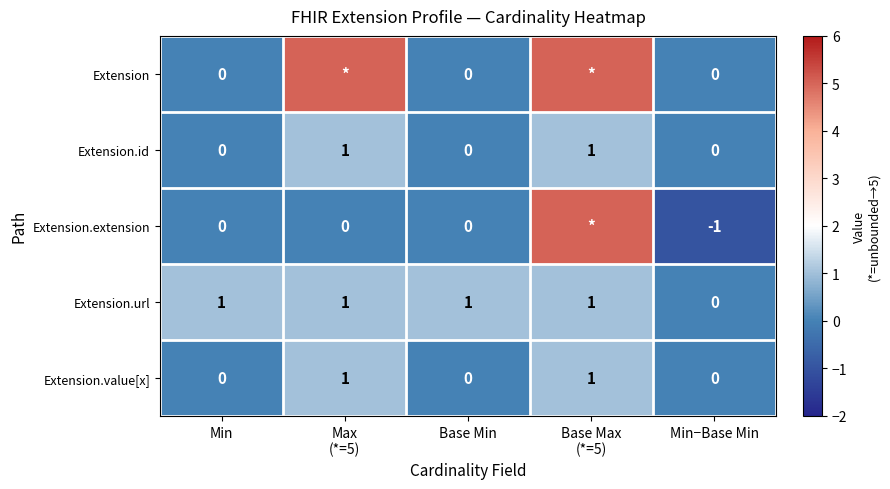

Is the value of Extension at Base Min greater than the value of Extension.url at Base Min?

No